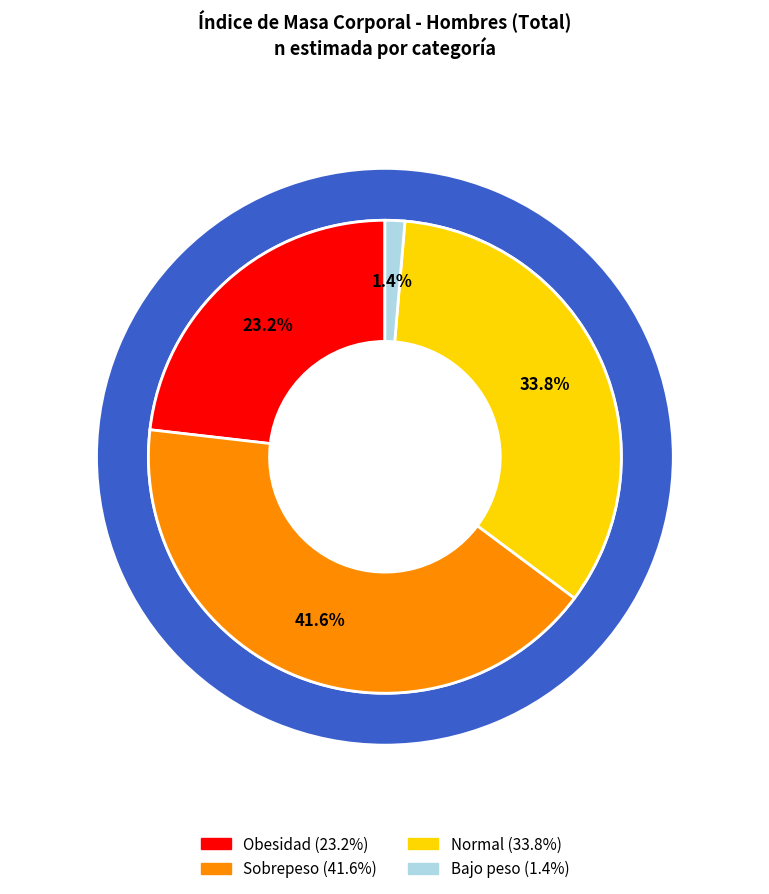

What is the largest slice in the pie chart?

Sobrepeso